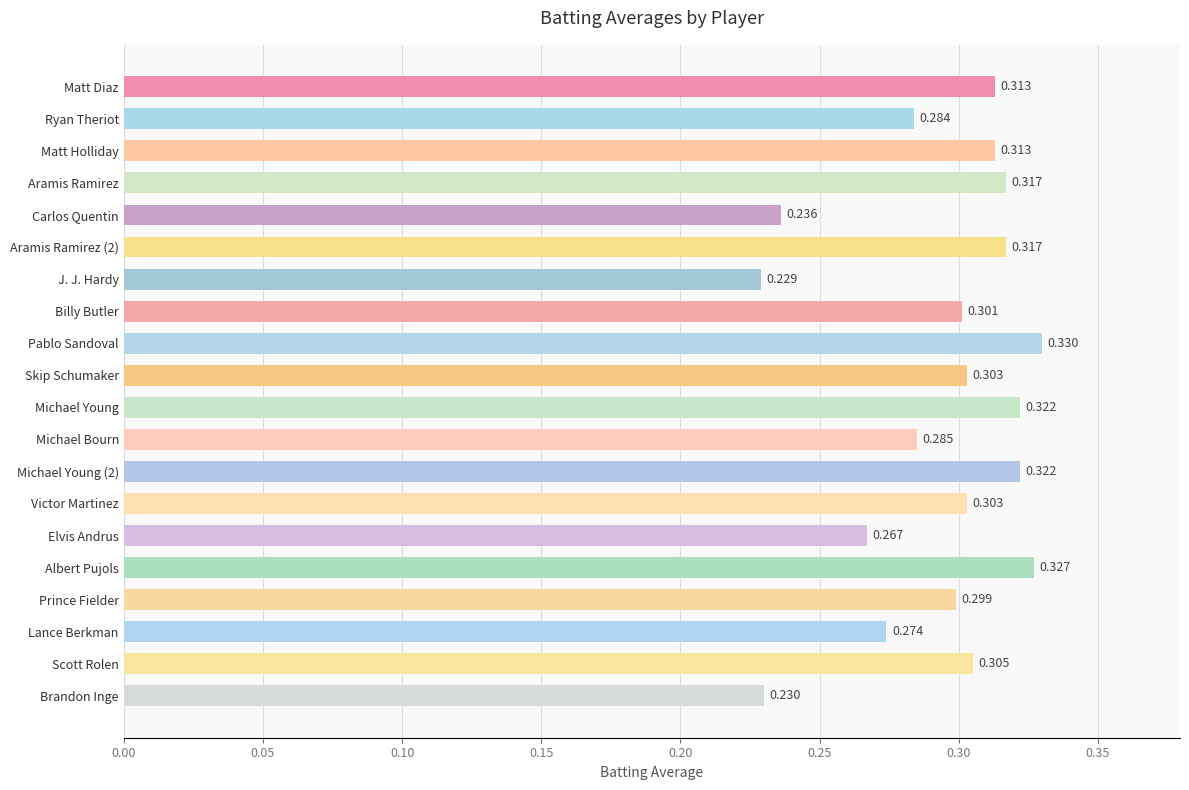

Which label corresponds to the smallest value in the chart?

J. J. Hardy